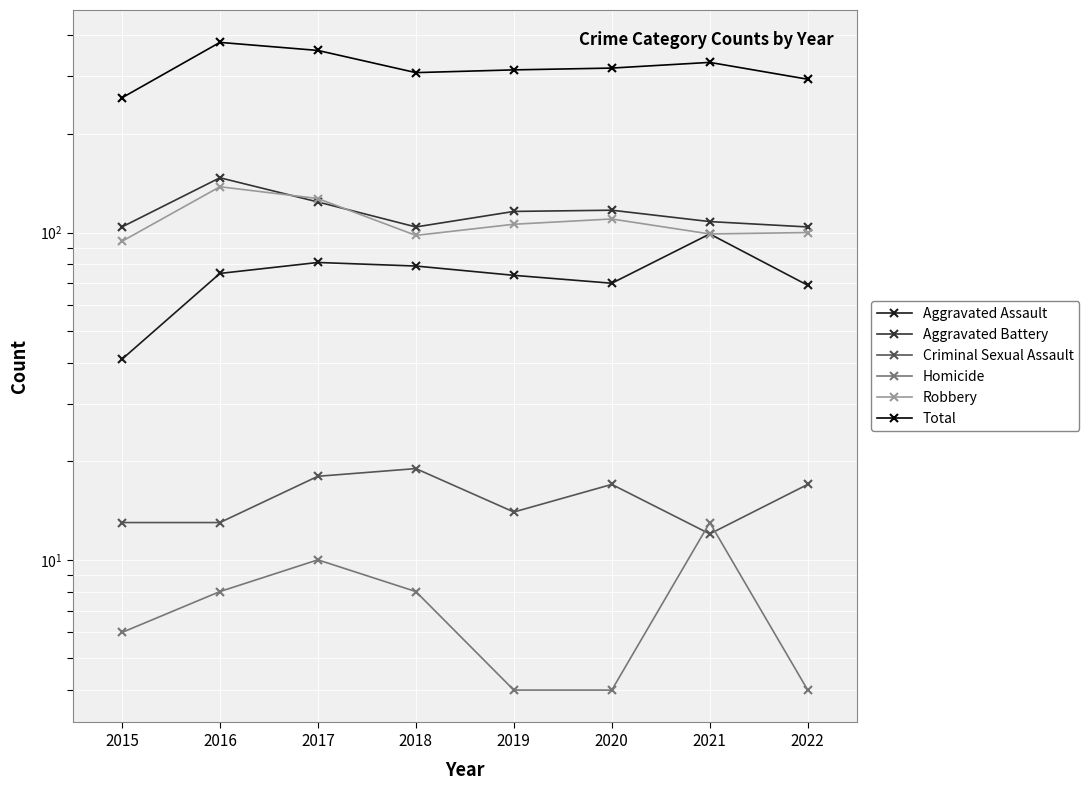

Which series has the largest total across all categories?

Total